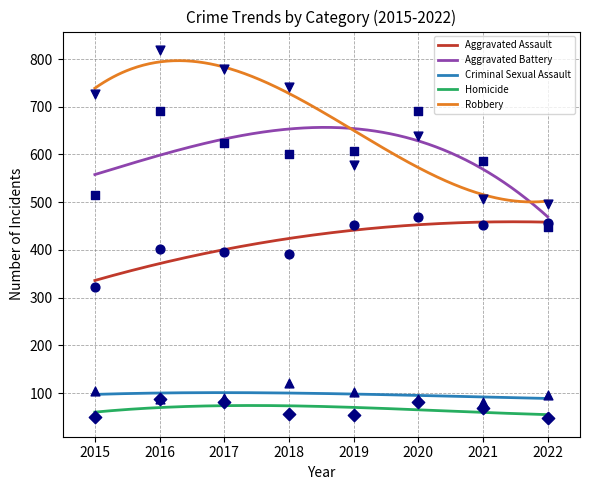

Which series reaches the minimum Y coordinate?

Homicide